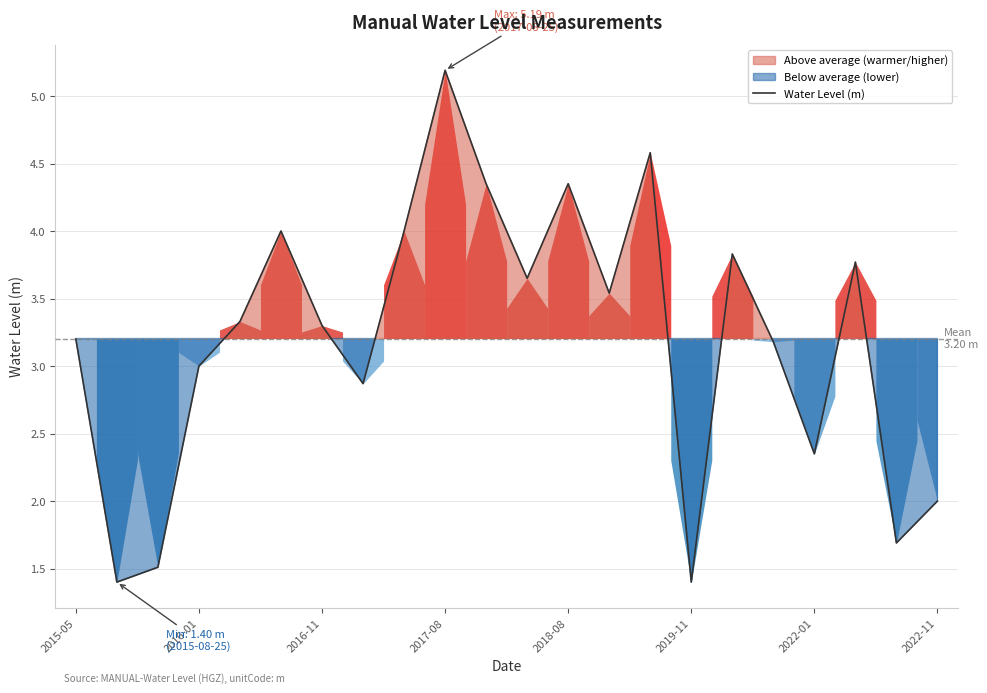

Approximately how many times larger is the value at 17 compared to 11?

0.9